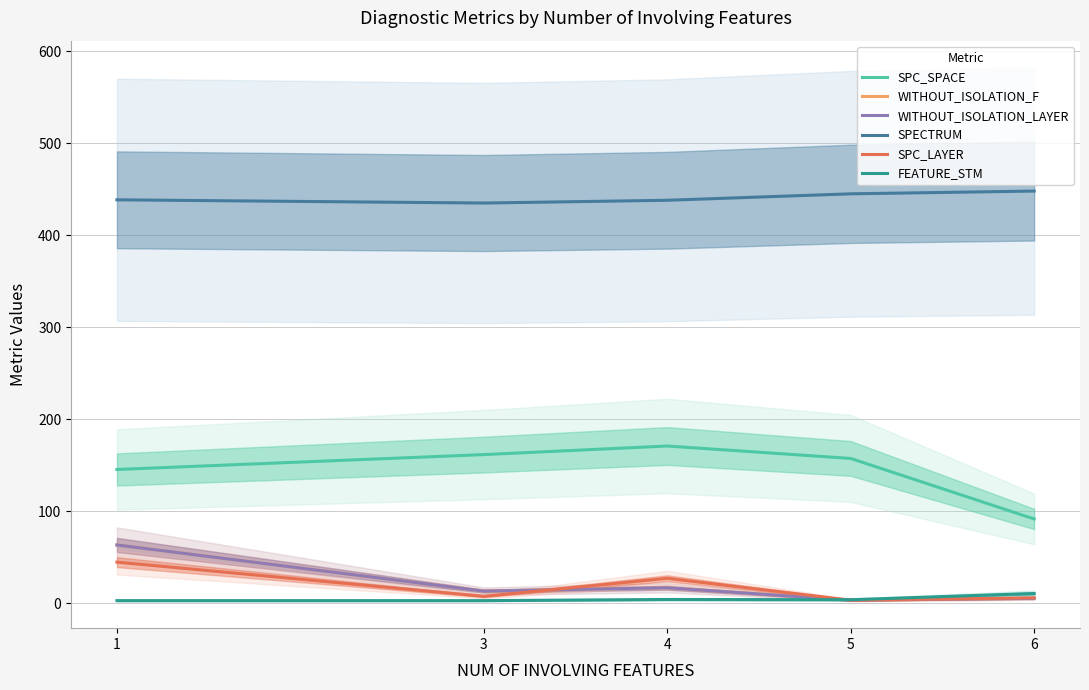

At which label is WITHOUT_ISOLATION_LAYER closest to 33?

4